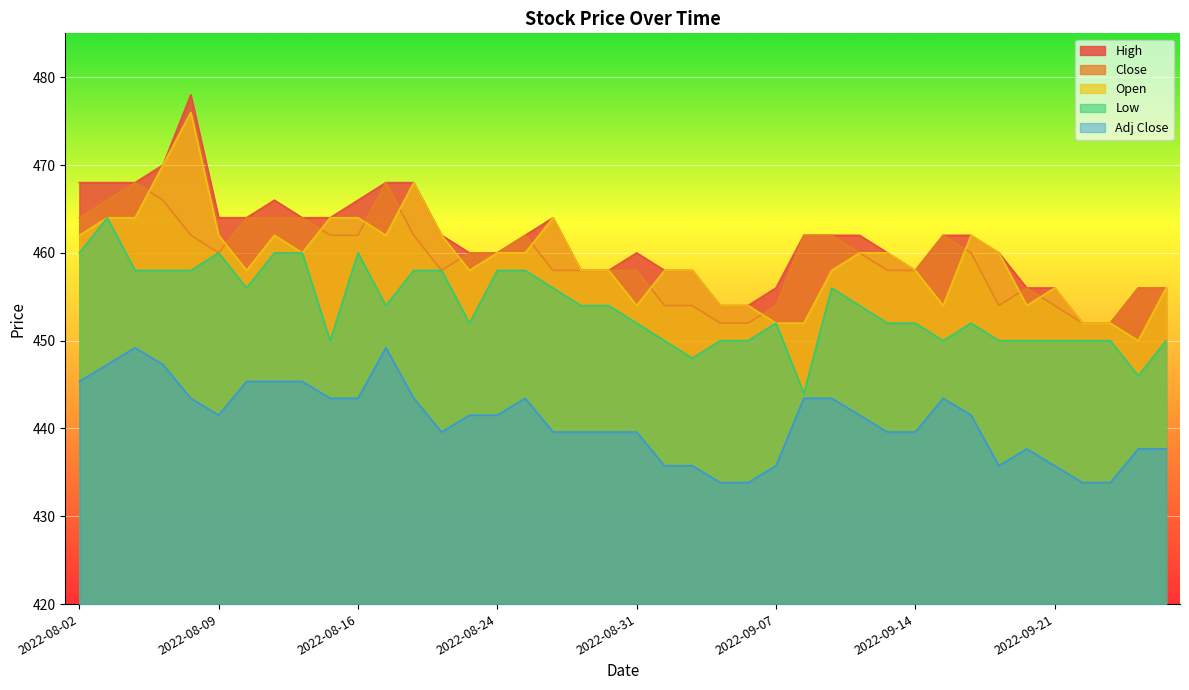

Where is the first local minimum for Open?

2022-08-10